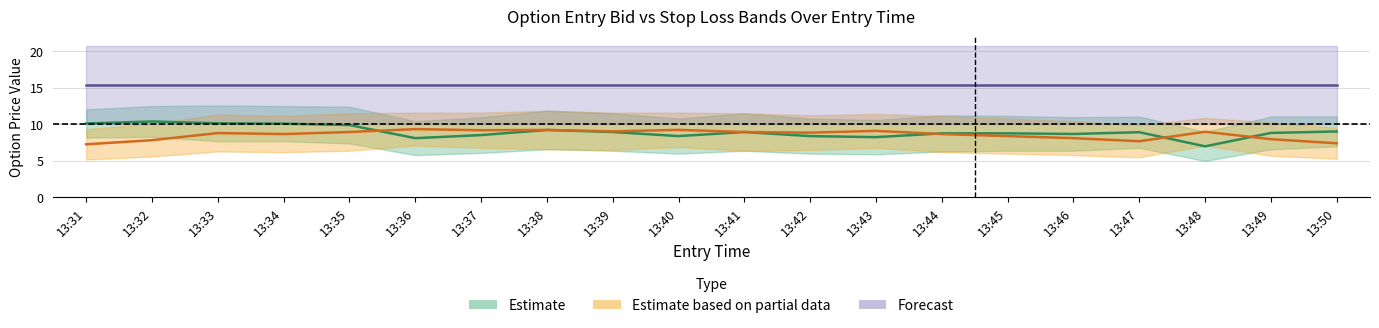

What is the sum of all straddle_value values?

308.0